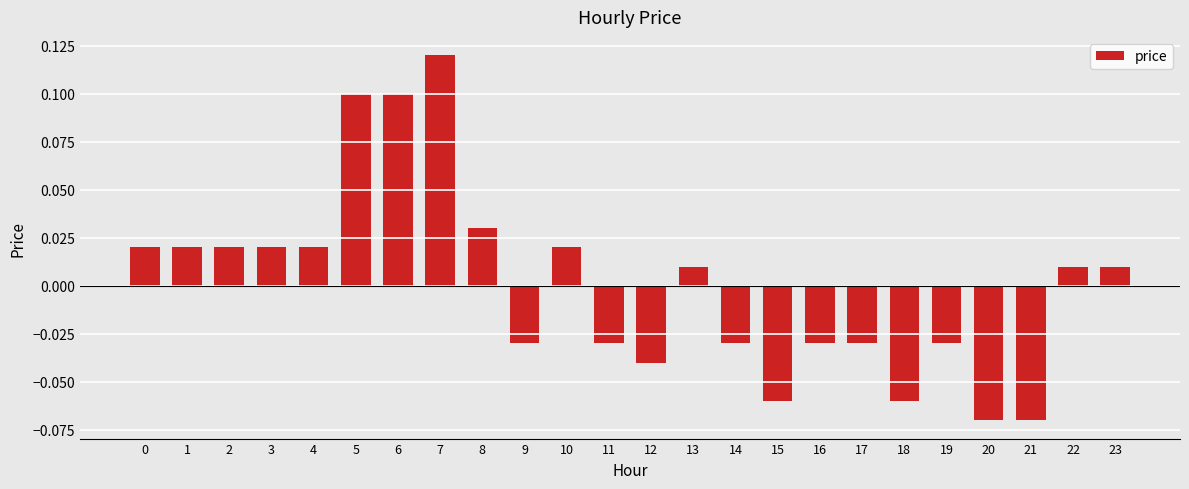

Which category has the highest value across all series?

7